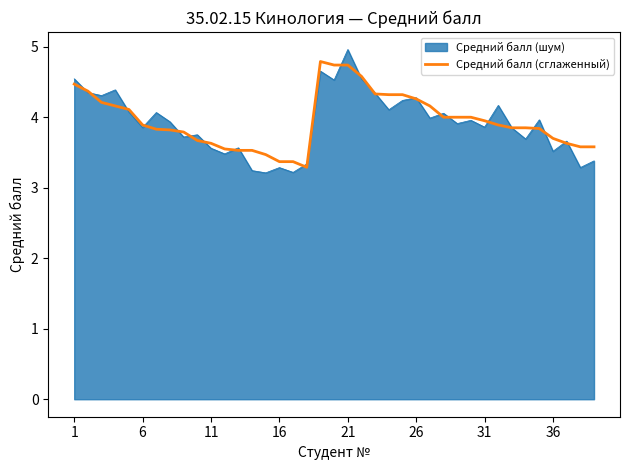

What is the lowest value of the Средний балл (шум) series?

3.2